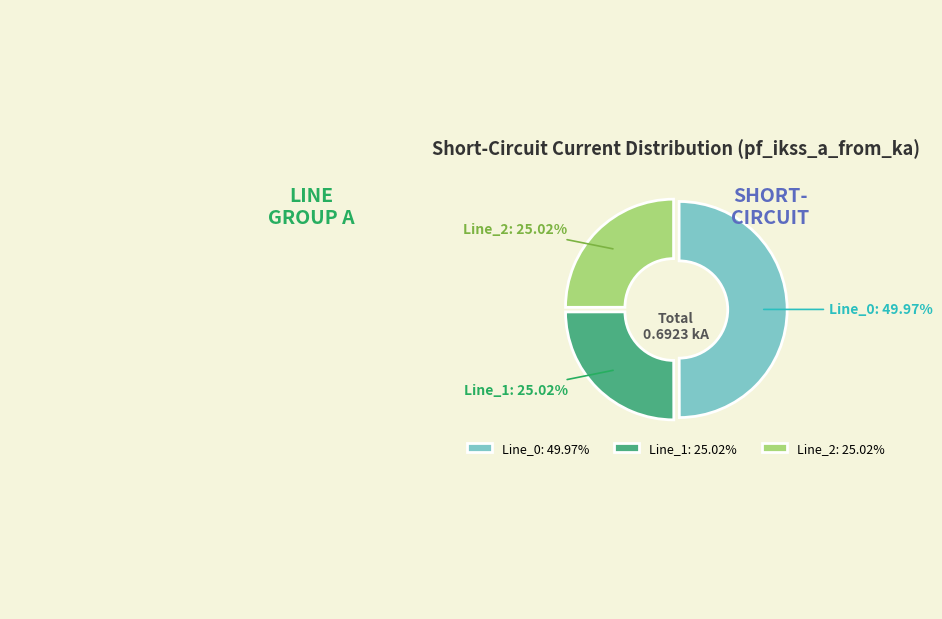

Does Line_1 account for over 50% of the chart?

No